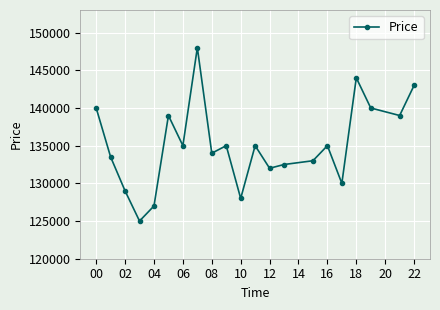

How many lines are shown in the chart?

1